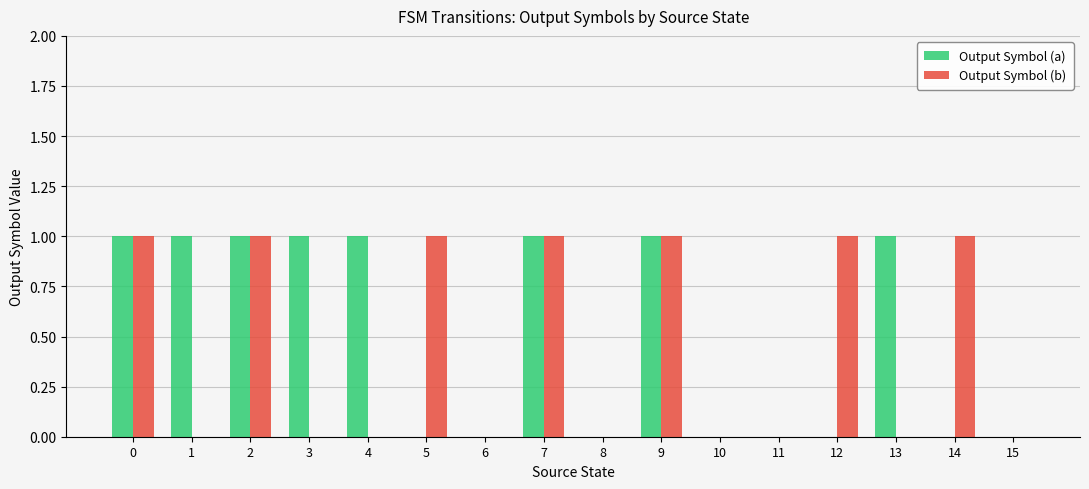

Reading left to right, list all the values displayed in this chart.

Output Symbol (a): 1	1	1	1	1	0	0	1	0	1	0	0	0	1	0	0
Output Symbol (b): 1	0	1	0	0	1	0	1	0	1	0	0	1	0	1	0